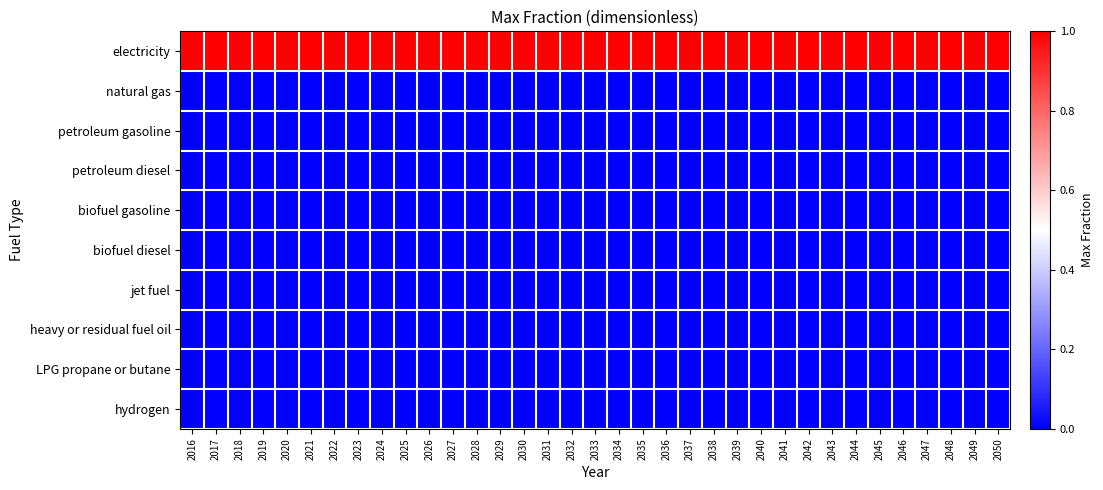

What is the total value across all series at 2038?

1